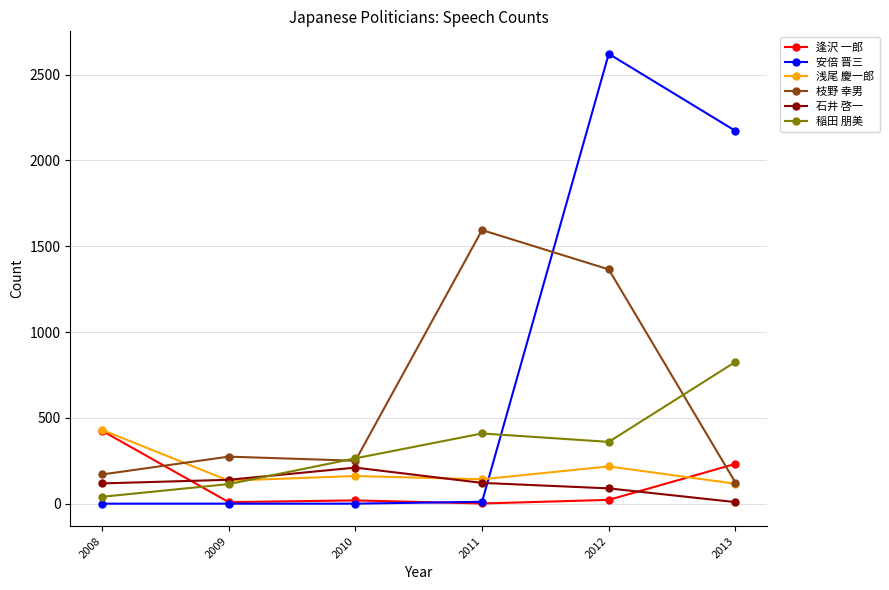

What is the difference between the highest and lowest values at 2009?

274